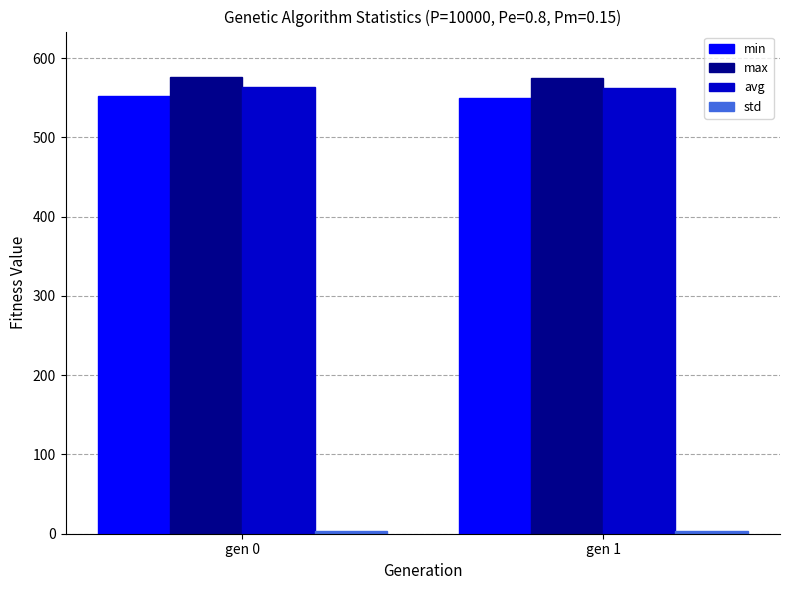

What is the sum of all max values?

1151.6